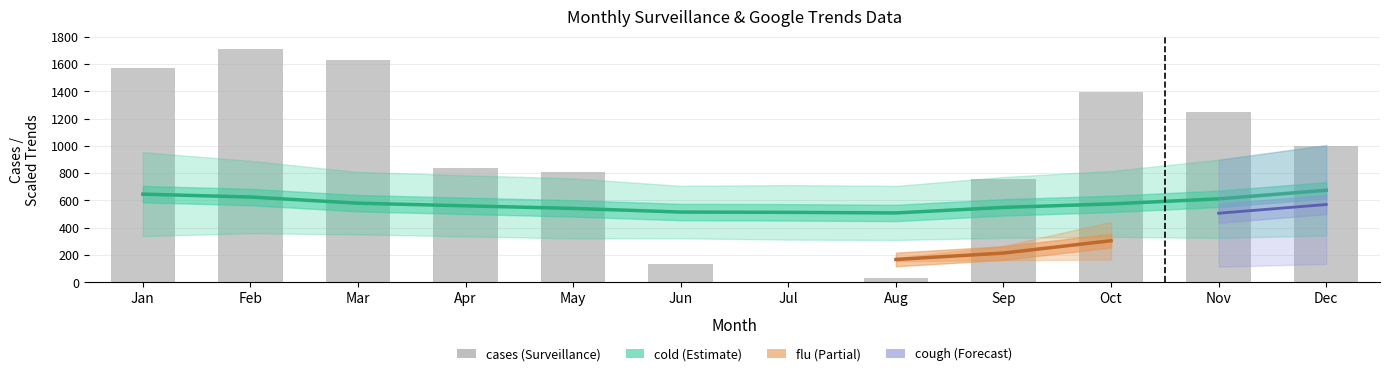

What is the difference between the second highest and minimum values?

1623.6